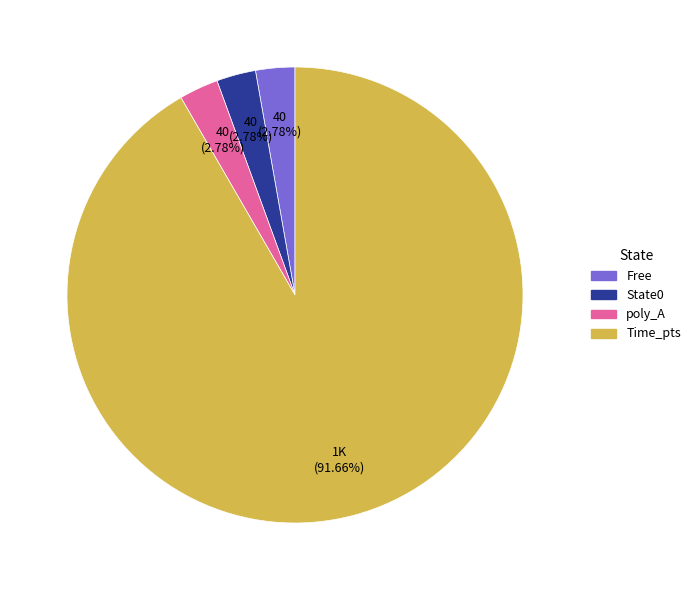

Which has a higher value, Time_pts or State0?

Time_pts